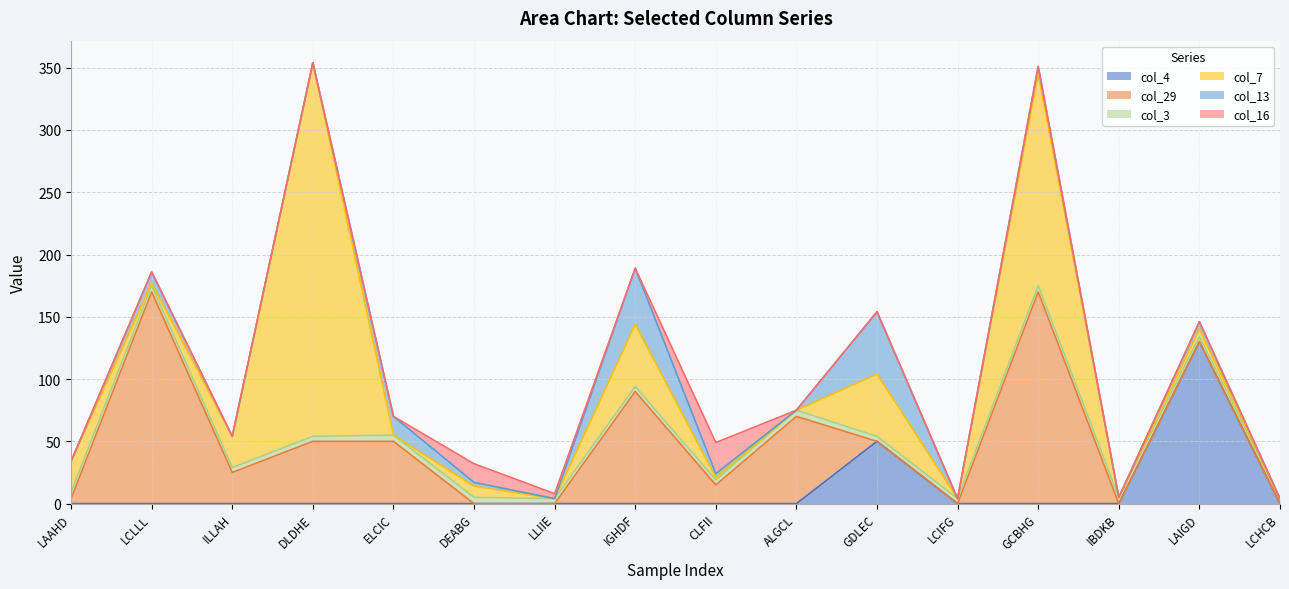

After their last crossing, which series has the higher values: col_3 or col_29?

col_3